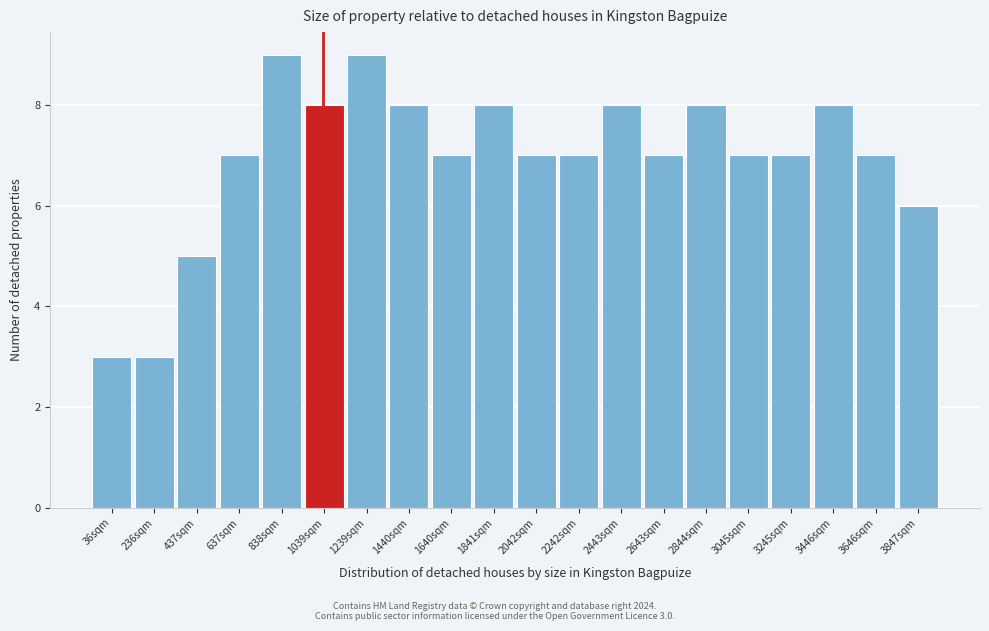

Reading right to left, list all the values displayed in this chart.

3847sqm=6	3646sqm=7	3446sqm=8	3245sqm=7	3045sqm=7	2844sqm=8	2643sqm=7	2443sqm=8	2242sqm=7	2042sqm=7	1841sqm=8	1640sqm=7	1440sqm=8	1239sqm=9	1039sqm=8	838sqm=9	637sqm=7	437sqm=5	236sqm=3	36sqm=3